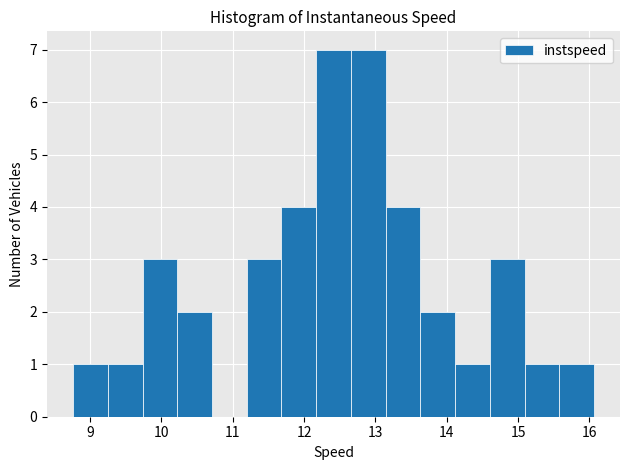

Reading left to right, list every bar in this chart as the range it spans on the x-axis followed by its height. Neither the bar edges nor the heights are printed on the chart, so give them approximately, as read against the axes.

8.8 to 9.3: 1
9.3 to 9.7: 1
9.7 to 10.2: 3
10.2 to 10.7: 2
10.7 to 11.2: 0
11.2 to 11.7: 3
11.7 to 12.2: 4
12.2 to 12.7: 7
12.7 to 13.1: 7
13.1 to 13.6: 4
13.6 to 14.1: 2
14.1 to 14.6: 1
14.6 to 15.1: 3
15.1 to 15.6: 1
15.6 to 16.1: 1